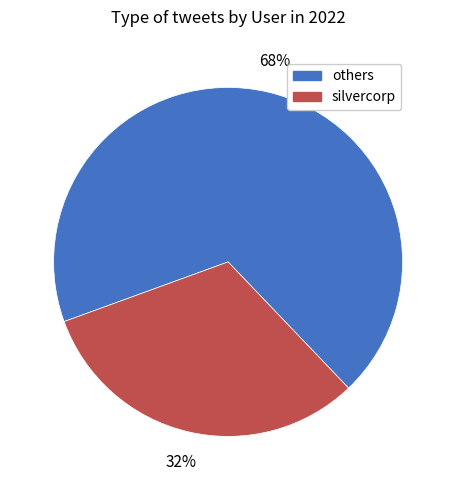

How many slices are in this pie chart?

2